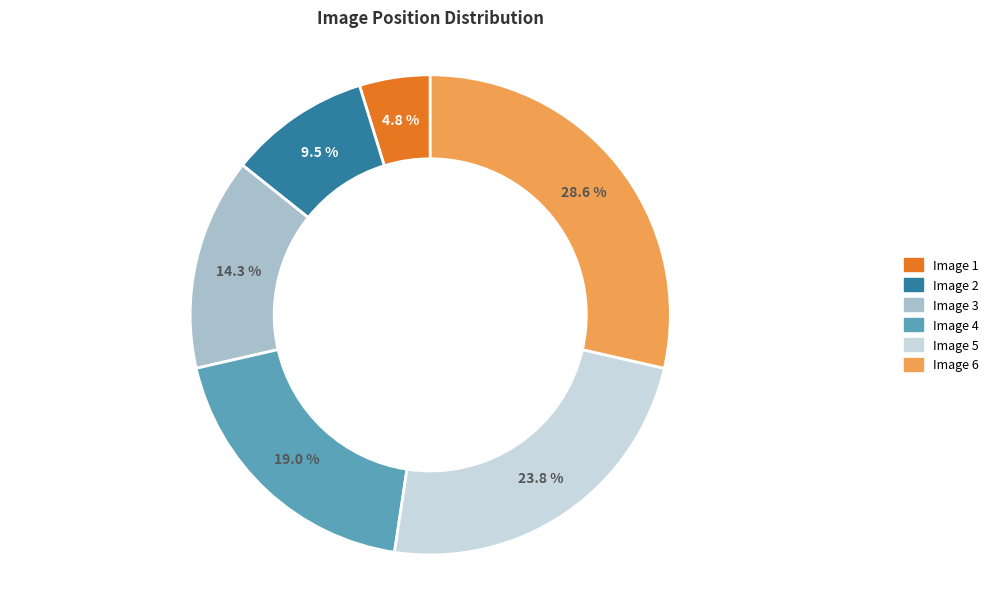

Between Image 1 and Image 6, which is larger?

Image 6